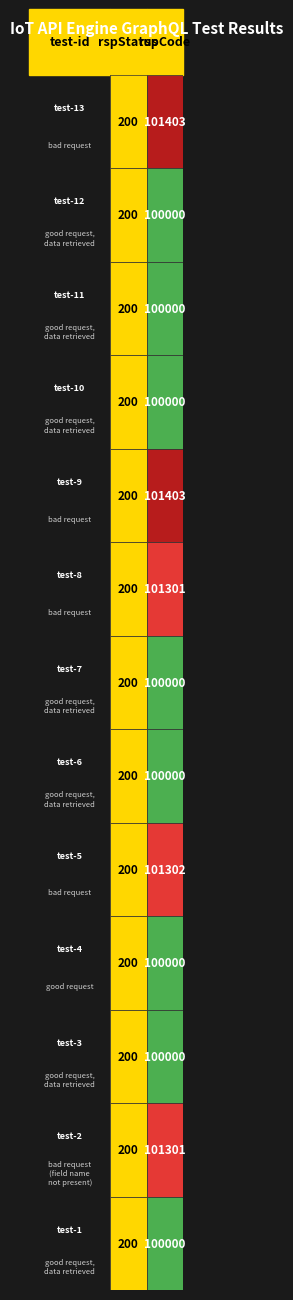

What is the sum of all iot-api-engine-graphql-test-5 values?

101502